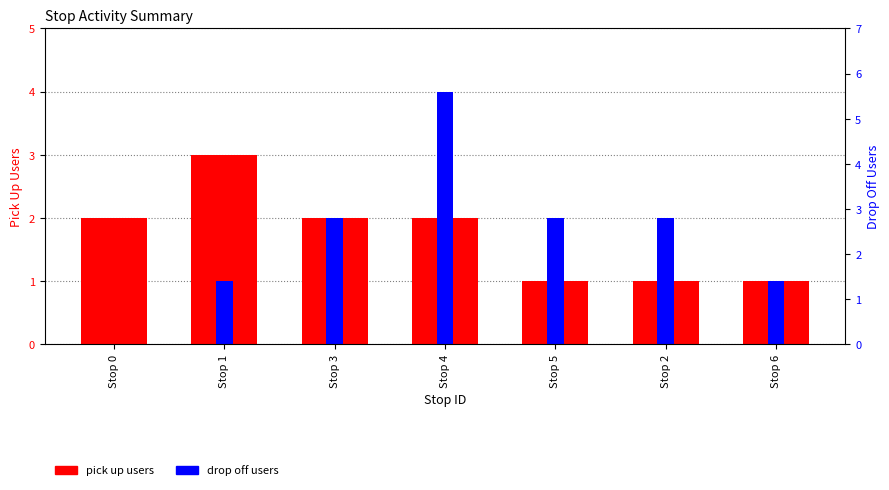

Which series has the largest range (max minus min)?

drop off users